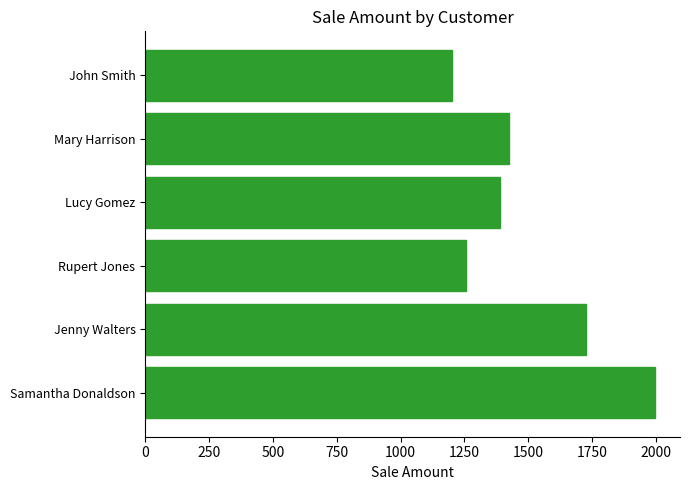

Does the chart contain stacked bars?

No